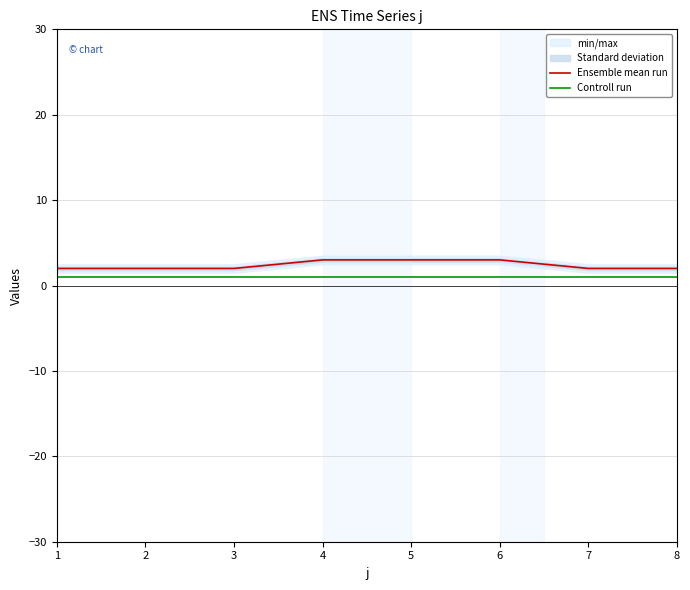

At which category does the chart reach its minimum across all series?

1